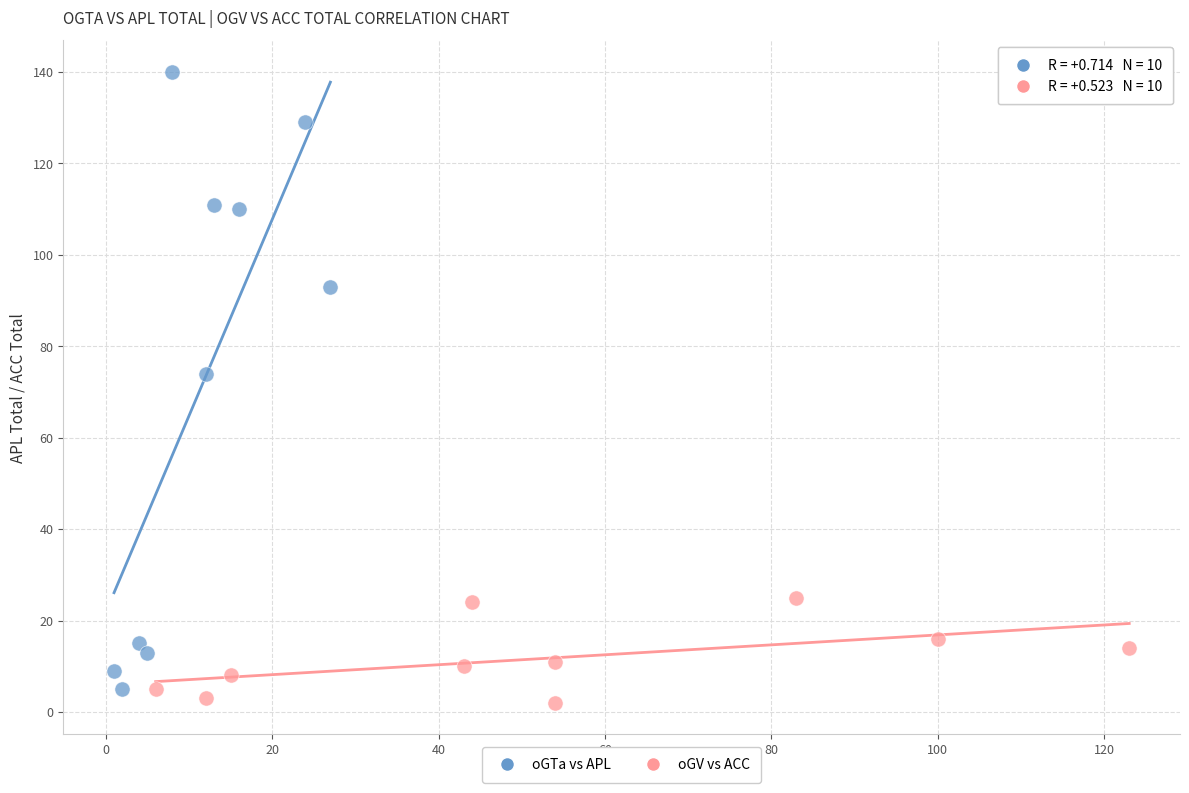

Which series contains the highest Y value?

oGTa vs APL